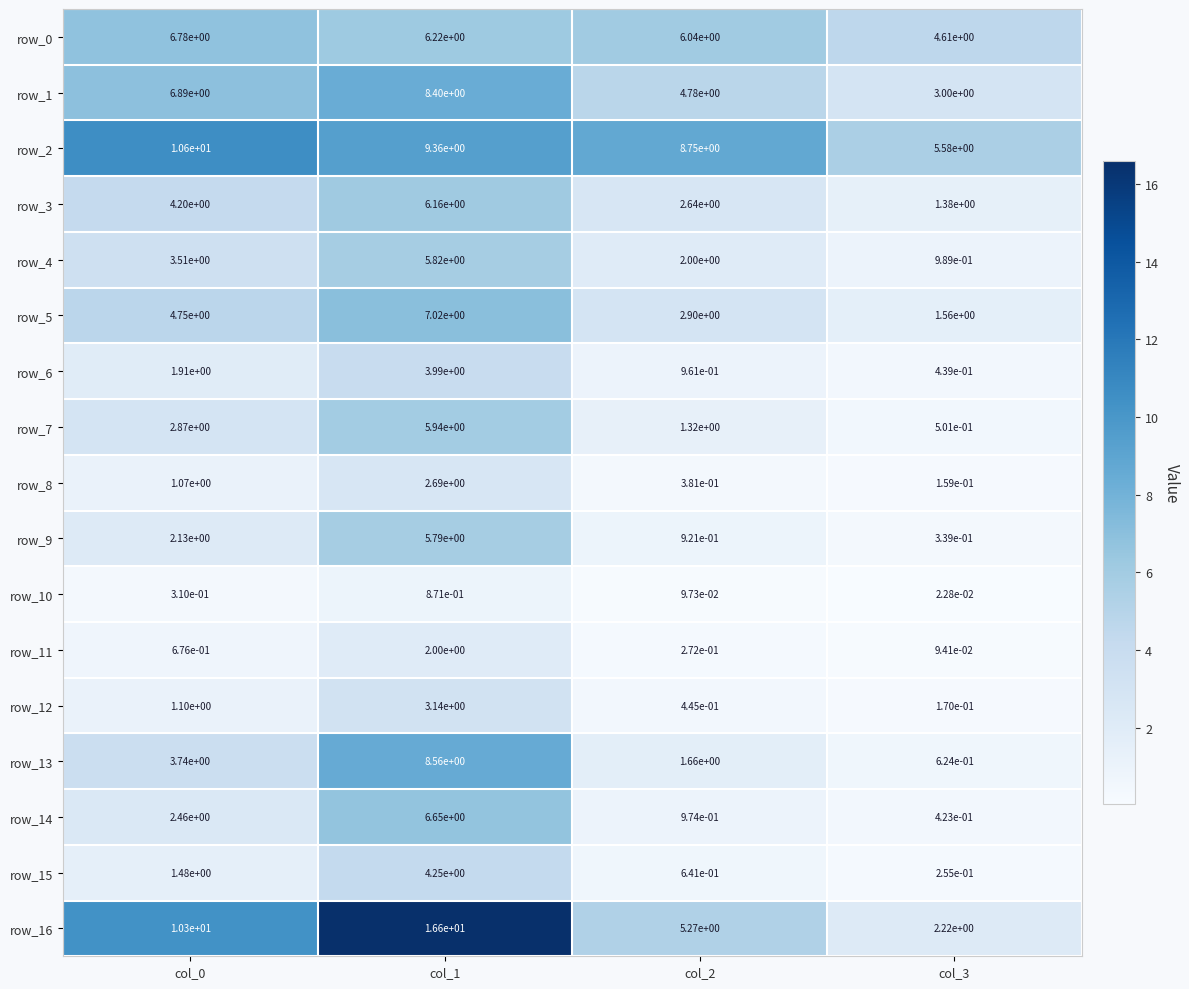

What is the spread (max minus min) of values at col_2?

8.7